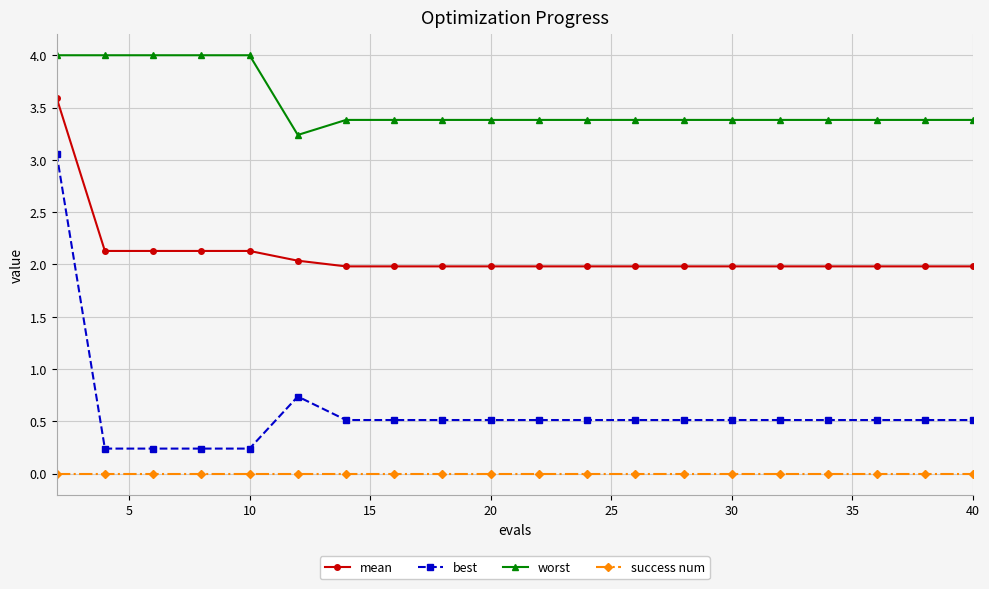

Which series has the widest spread of values?

best